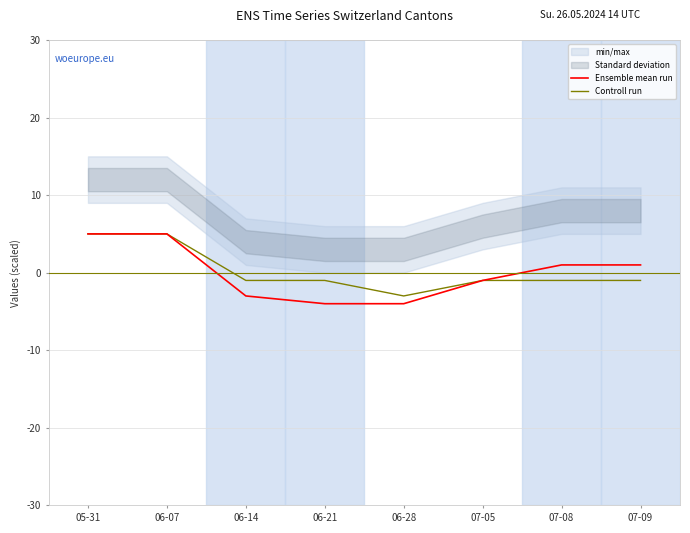

What is the spread (max minus min) of values at 07-08?

2.0